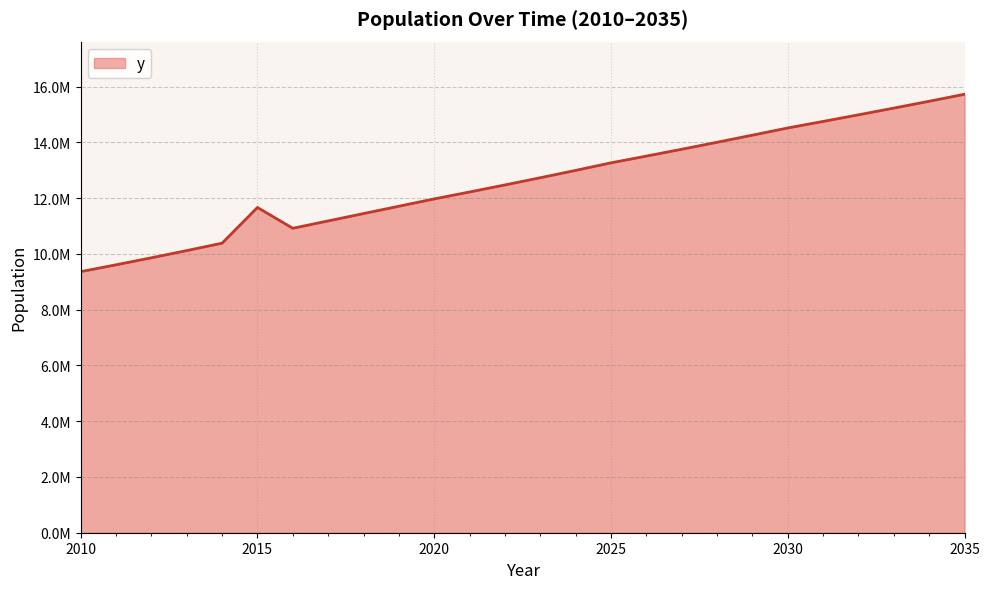

Reading right to left, extract all data points from this chart.

2035=15729840	2034=15478707	2033=15233448	2032=14992076	2031=14754528	2030=14520744	2029=14262192	2028=14007260	2027=13756884	2026=13510985	2025=13269480	2024=12998335	2023=12734726	2022=12476463	2021=12223438	2020=11975544	2019=11712456	2018=11449032	2017=11185272	2016=10921680	2015=11668608	2014=10386624	2013=10121442	2012=9863031	2011=9611217	2010=9365832